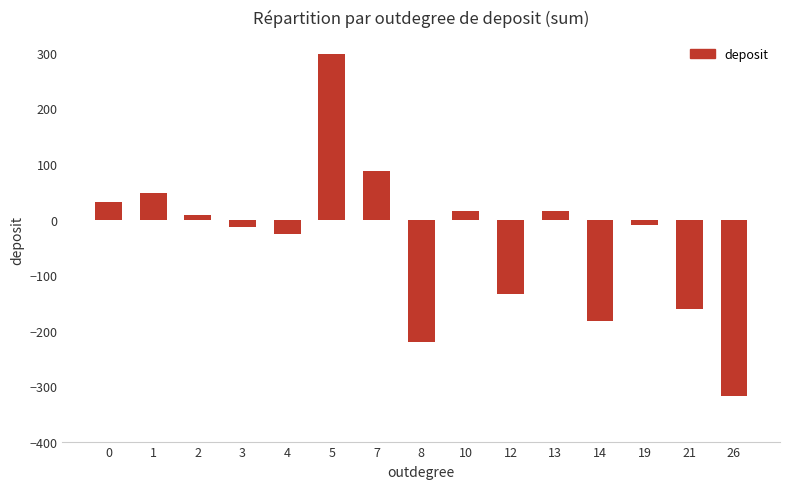

What is the sum of the values at 7 and 2?

96